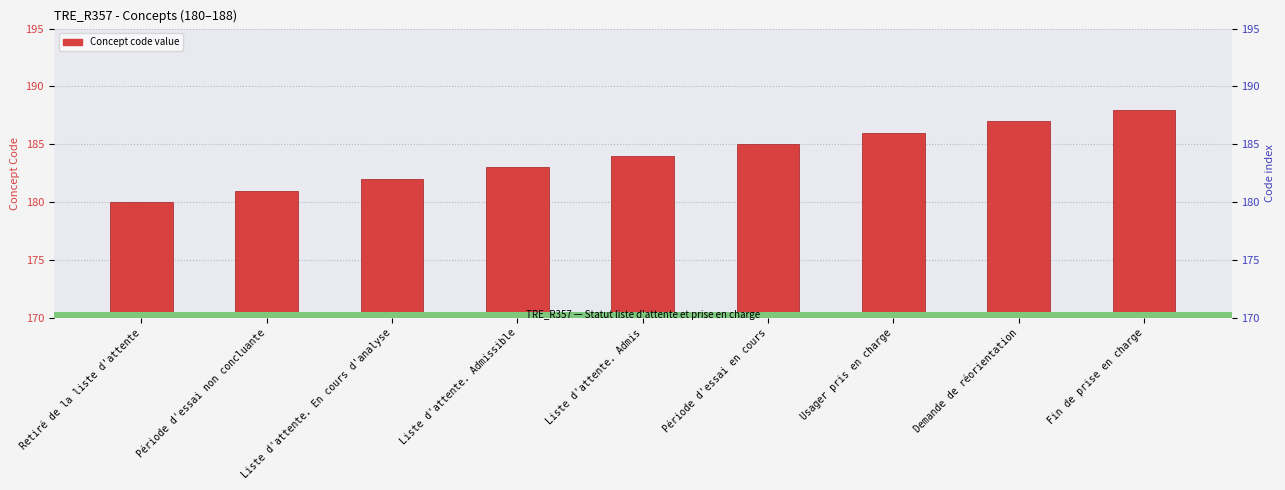

Reading right to left, extract all data points from this chart.

188	187	186	185	184	183	182	181	180